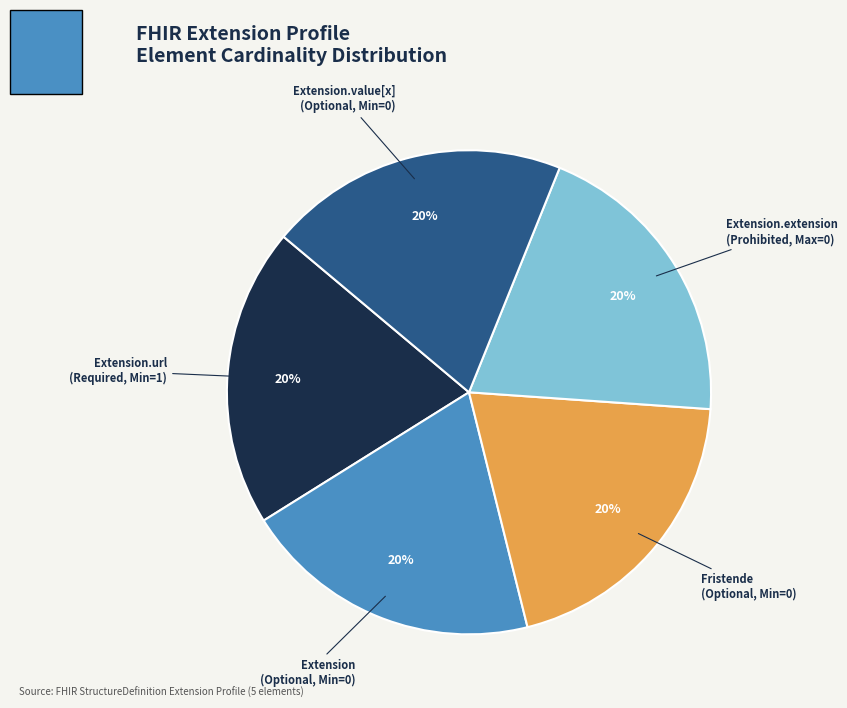

Count the number of slices in the pie.

5